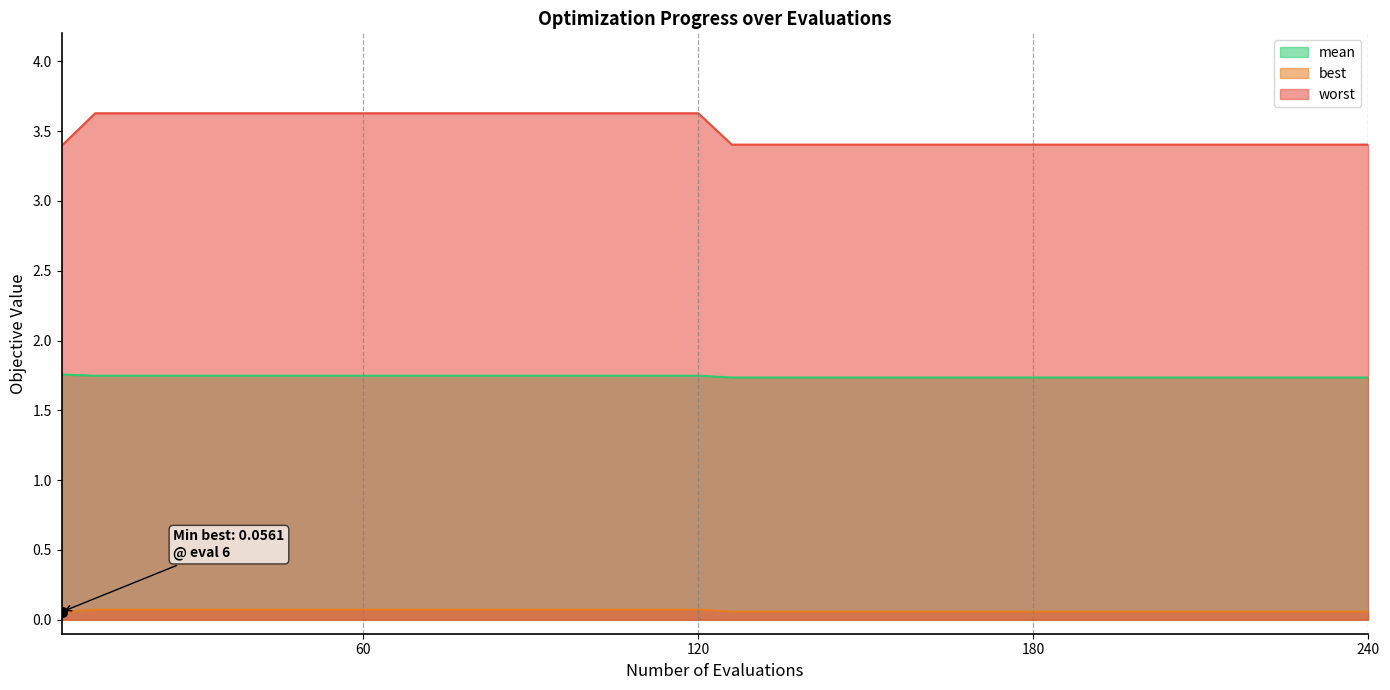

Which series reaches the minimum Y coordinate?

best